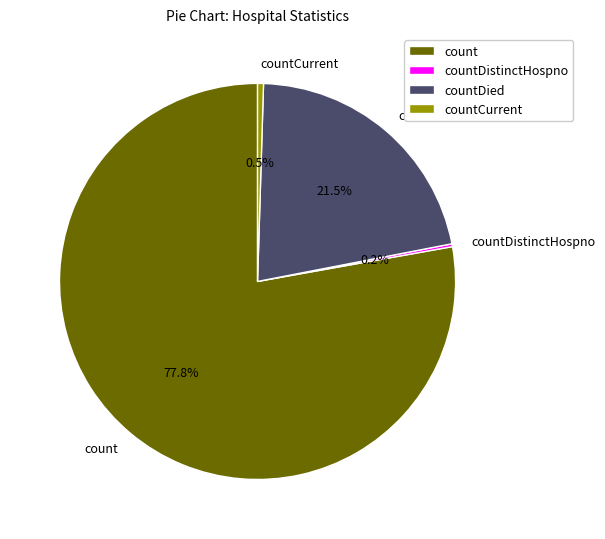

Do count and countDied together represent more than half of the pie?

Yes